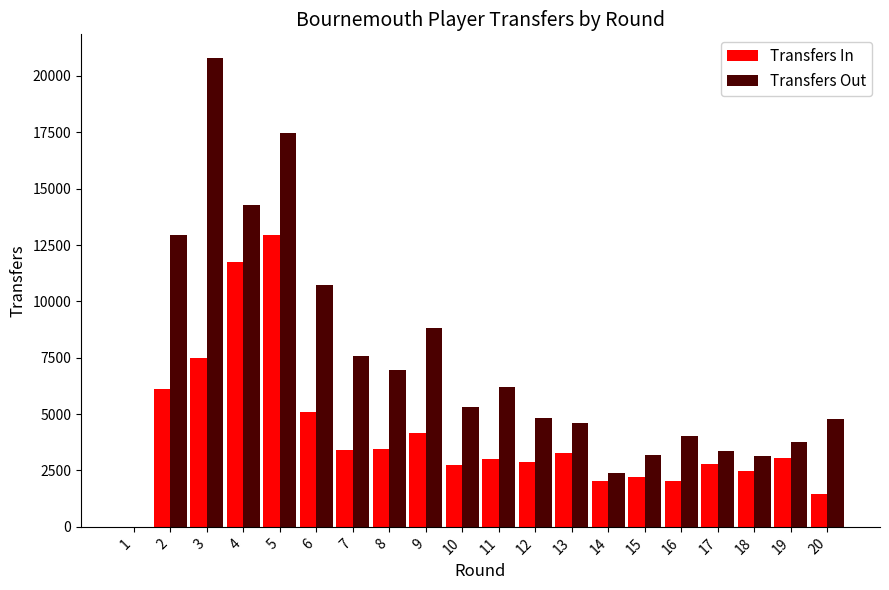

At which category is the sum across all series the highest?

5